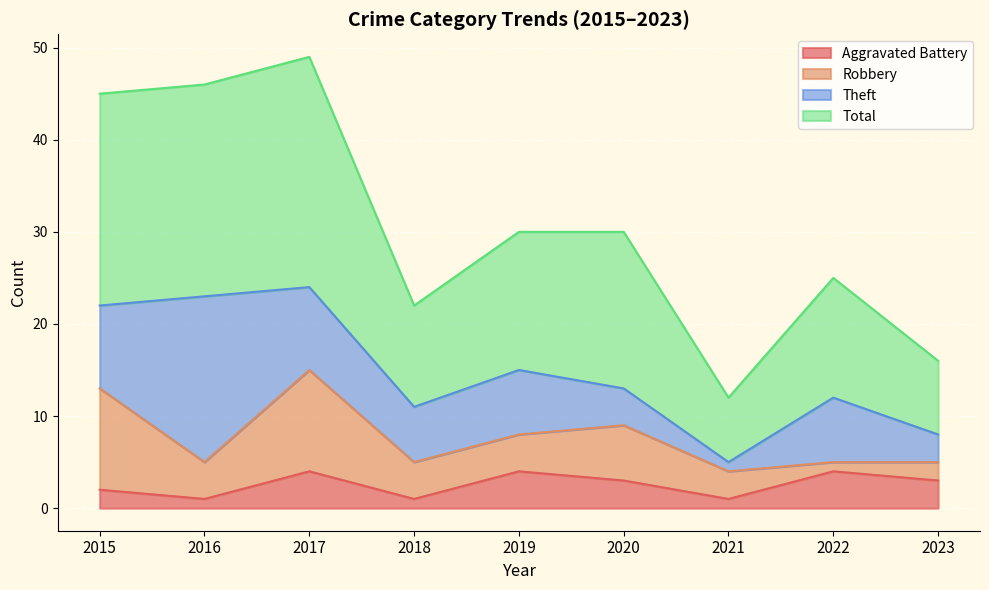

What is the difference between the second highest and second lowest values in the Total series?

30